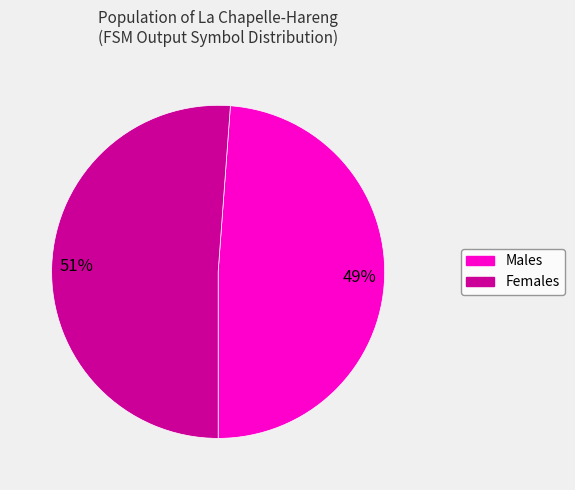

What is the smallest slice in the pie chart?

Males